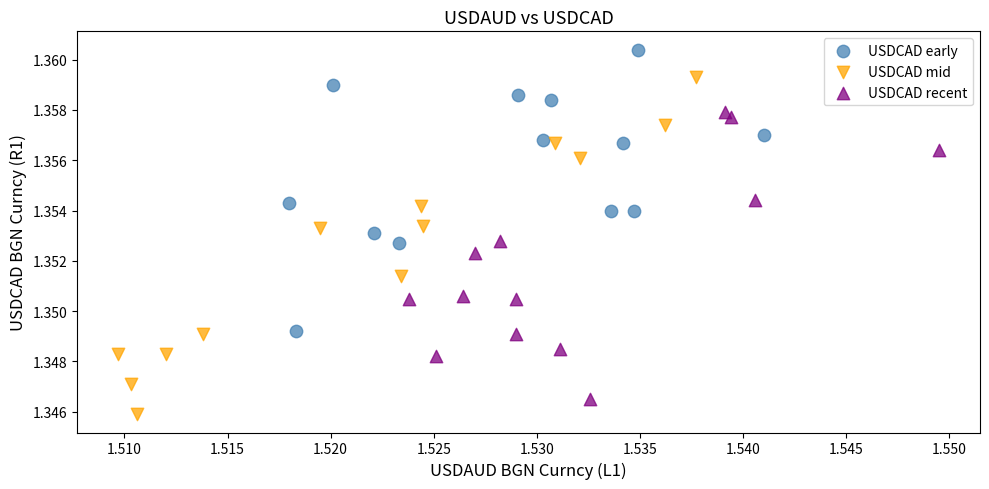

Which series reaches the minimum Y coordinate?

USDCAD mid